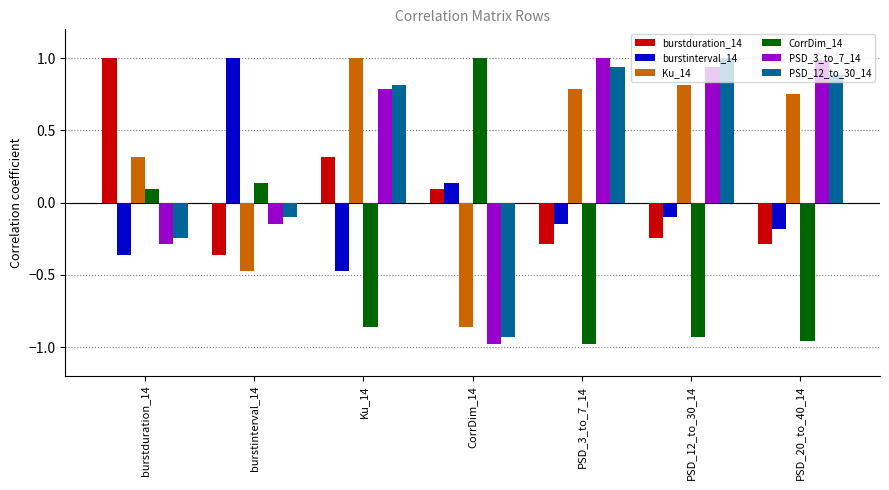

What is the spread (max minus min) of values at CorrDim_14?

2.0